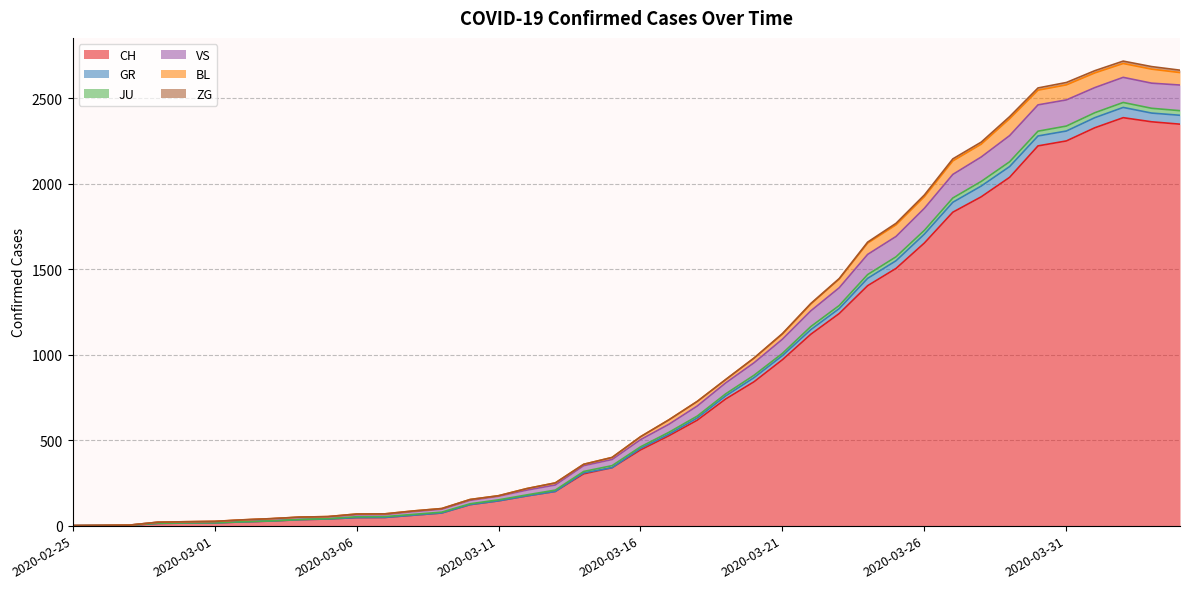

At which label does GR reach its peak?

2020-04-02